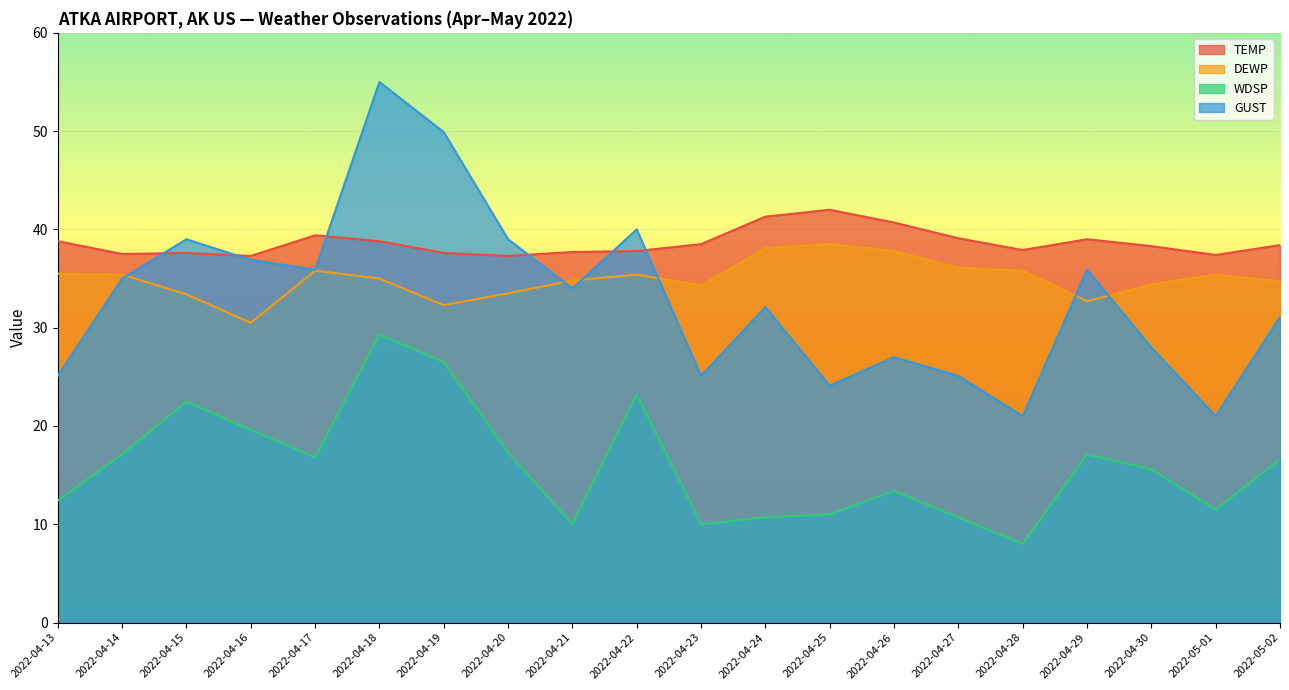

Is the value of GUST at 2022-04-13 greater than the value of TEMP at 2022-04-15?

No